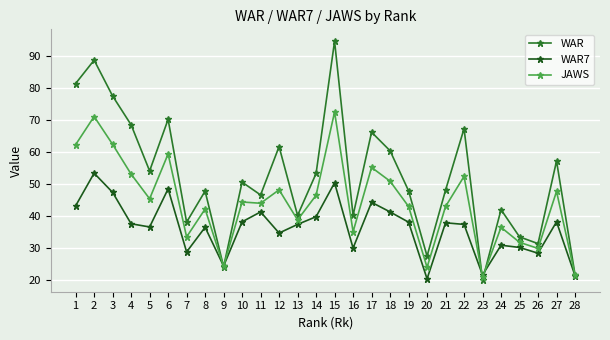

Is the value of JAWS at 9 greater than the value of WAR at 24?

No